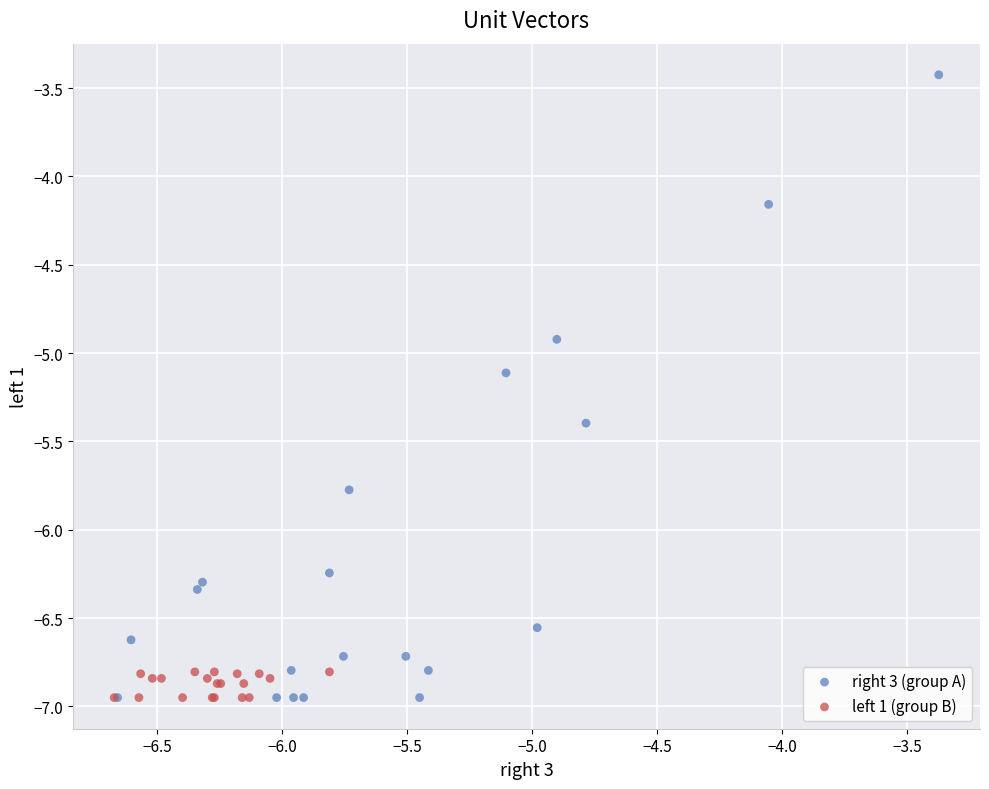

Which series has the widest spread of Y values?

right 3 (group A)